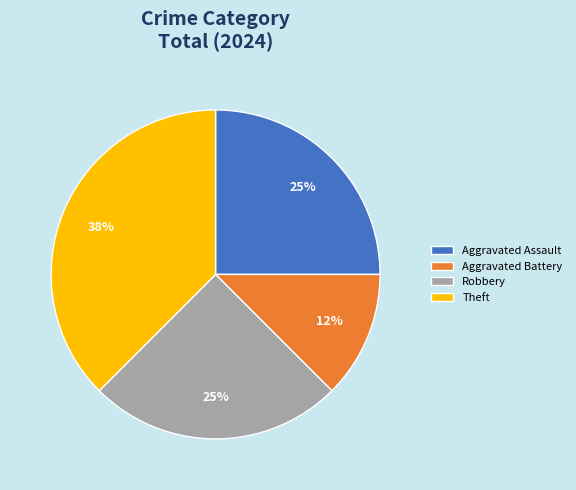

The Aggravated Assault slice represents 11% of the pie. True or false?

False